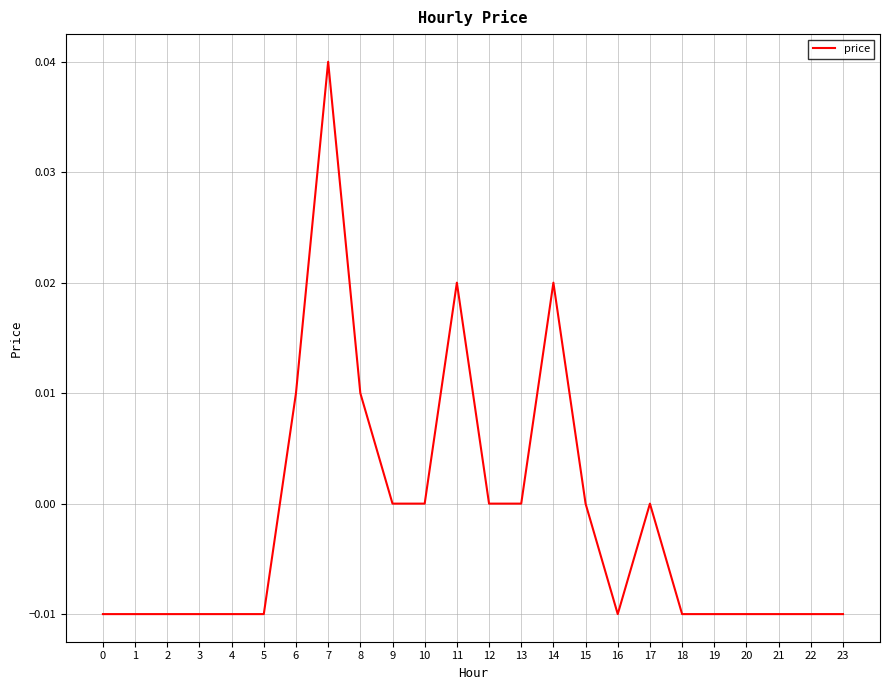

Is it true that the value at 6 is 0.0?

True